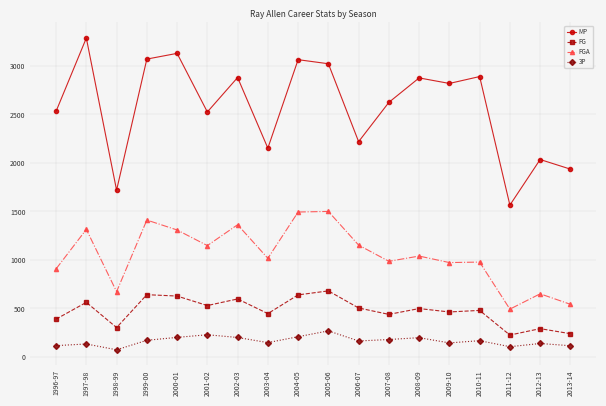

Where is the first local maximum for FG?

1997-98